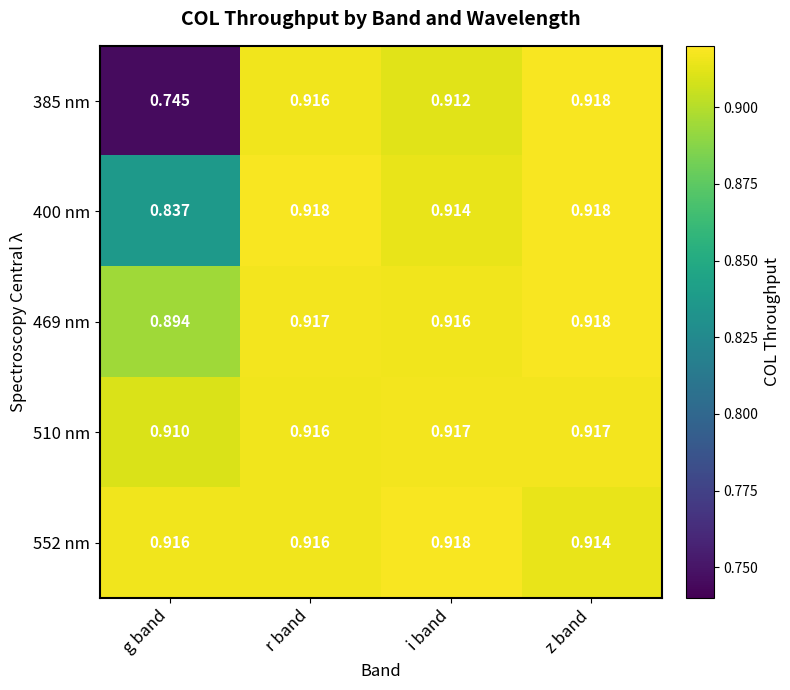

Rank the categories by 469 nm value from highest to lowest.

z band, r band, i band, g band